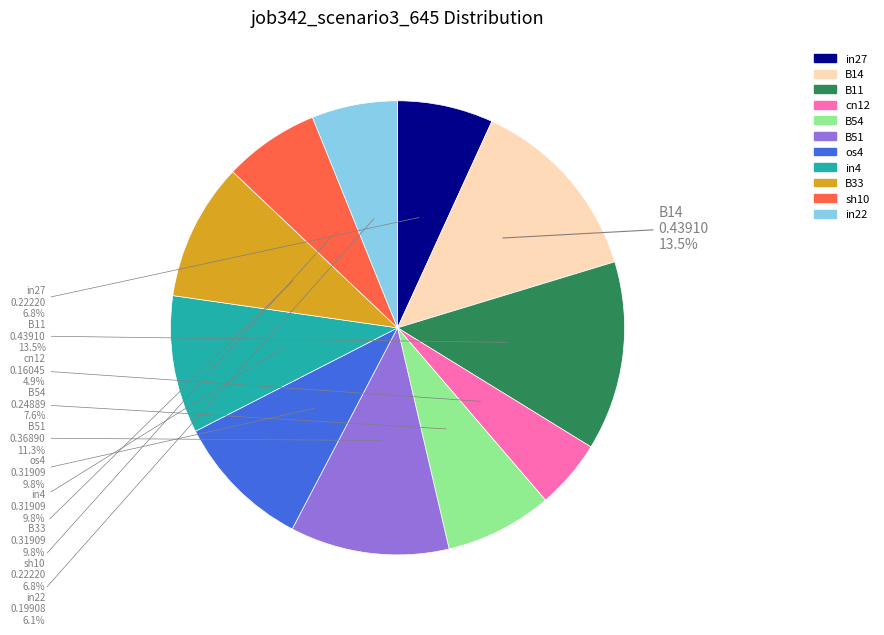

Between B11 and sh10, which is larger?

B11